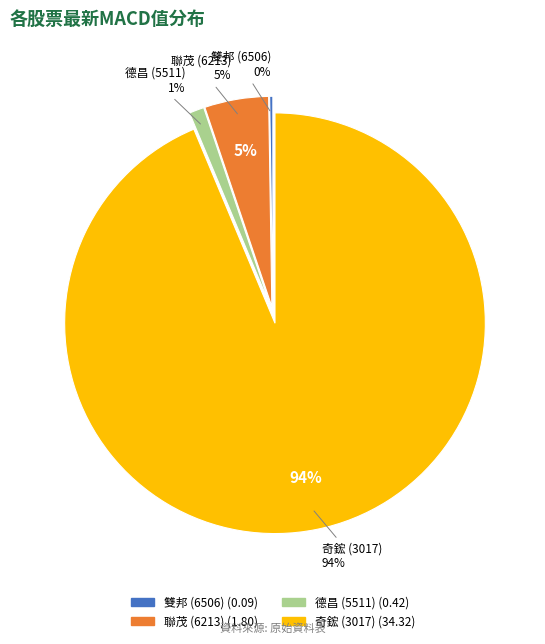

What percentage is NOT represented by 奇鋐 (3017)?

6.3%